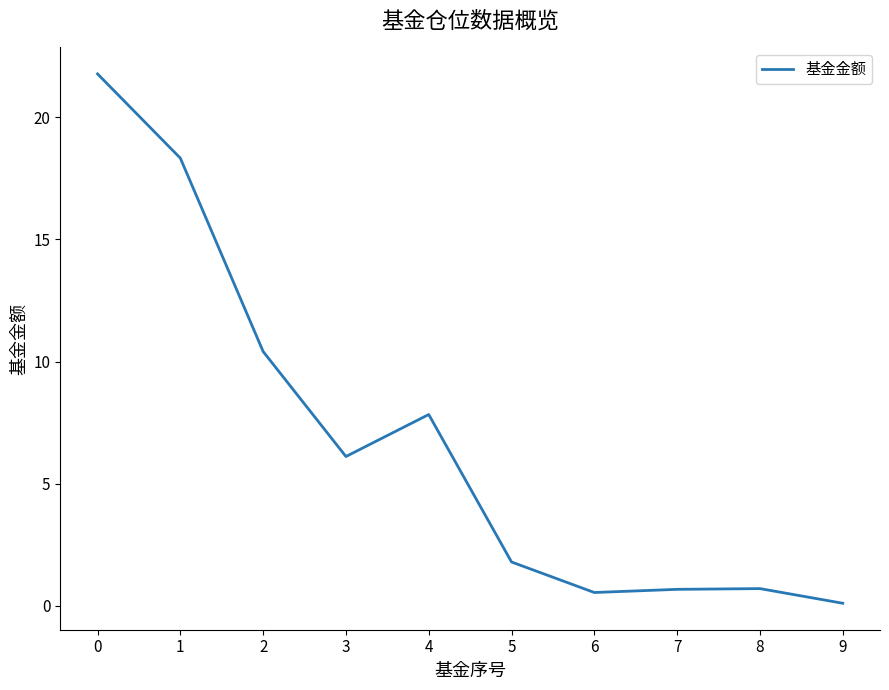

What is the change in value from 1 to 2?

-7.9